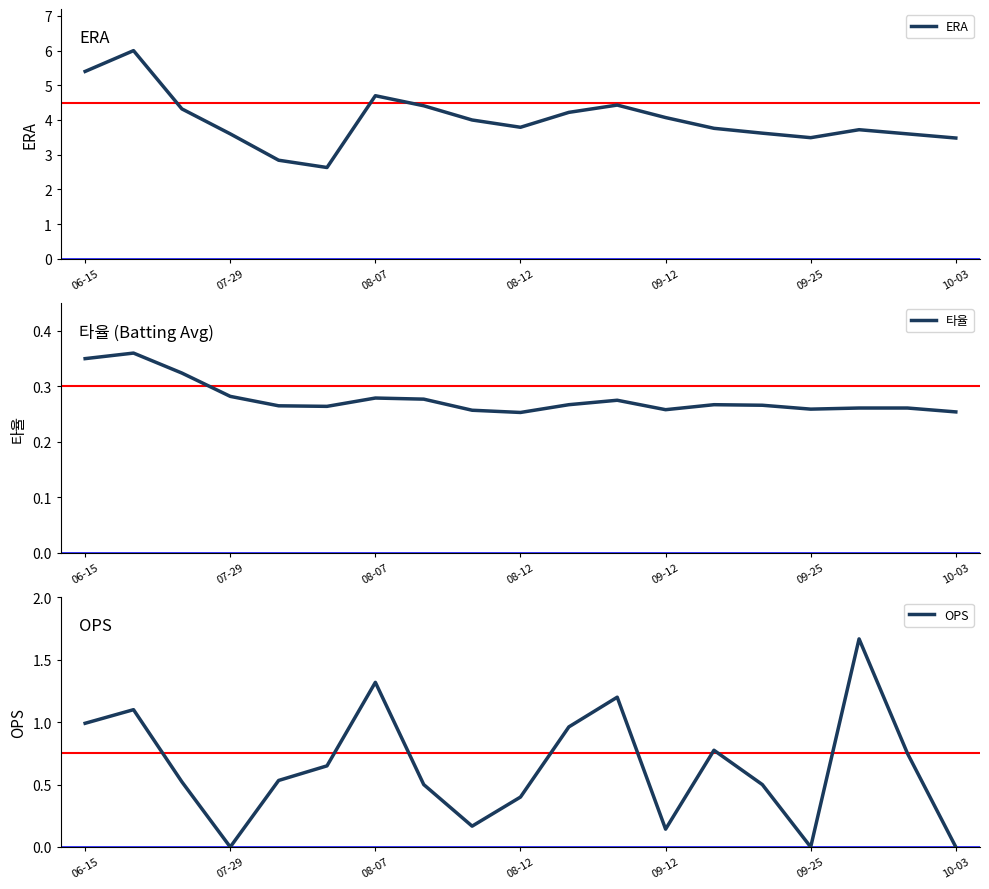

The value of ERA at 08-07 is 4.7. True or false?

True